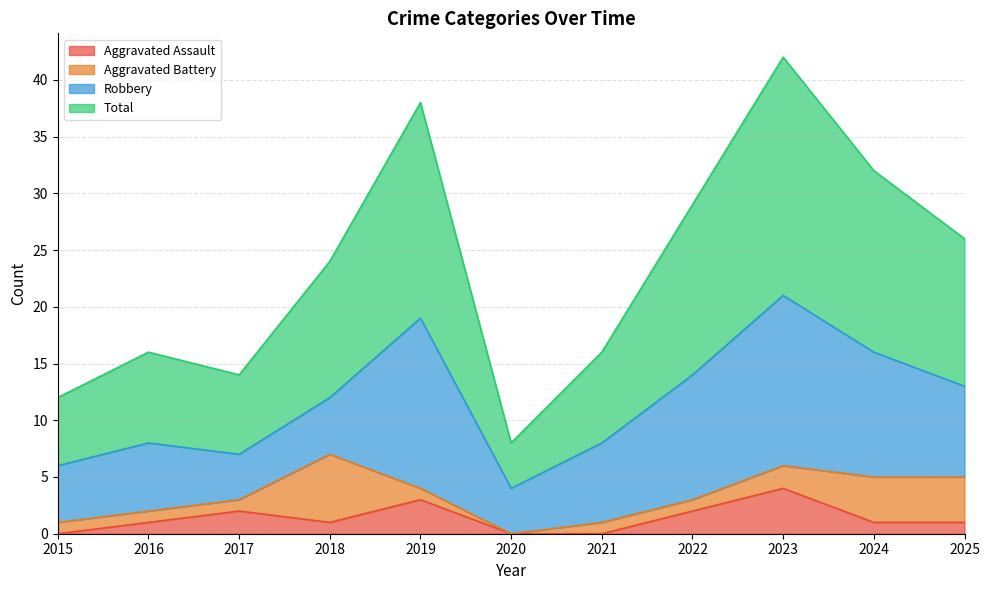

Does the chart have visible grid lines?

Yes